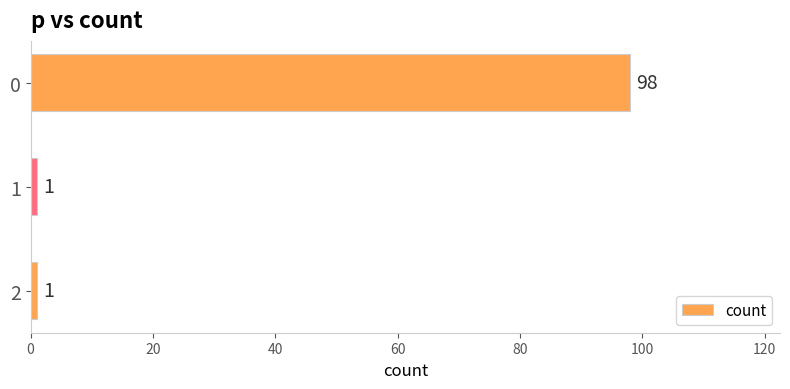

How many values are between 1 and 98?

3